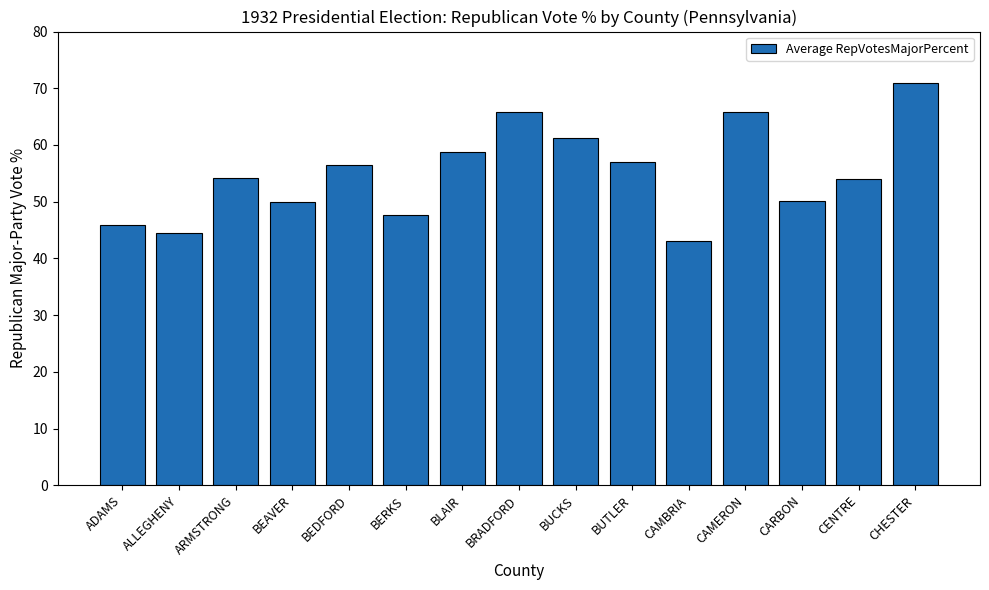

At which category does the chart reach its minimum across all series?

CAMBRIA